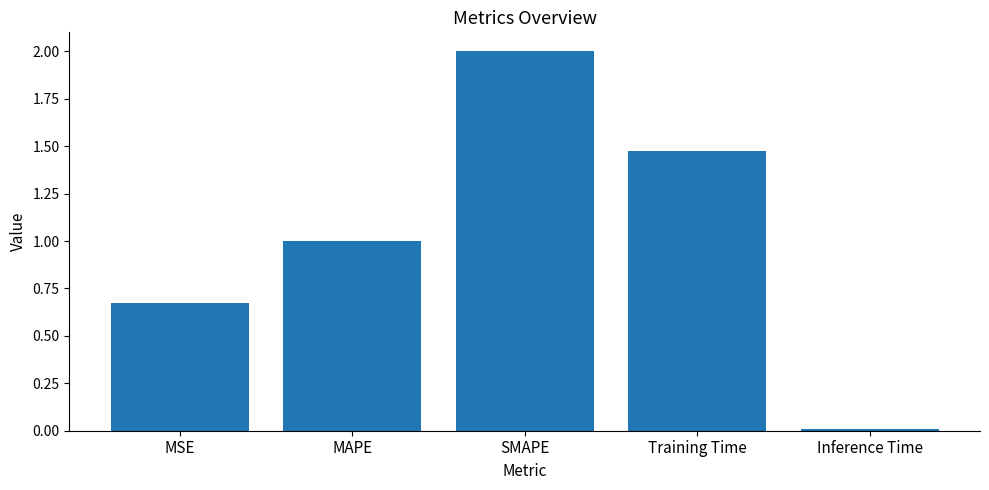

What is the label of the 2nd bar from the right?

Training Time